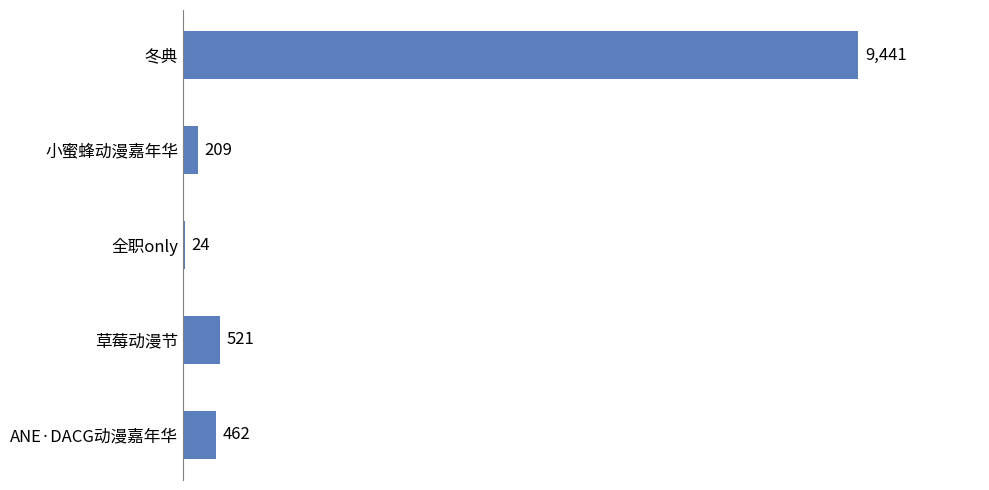

What is the ratio of the value at 草莓动漫节 to the value at 小蜜蜂动漫嘉年华?

2.5